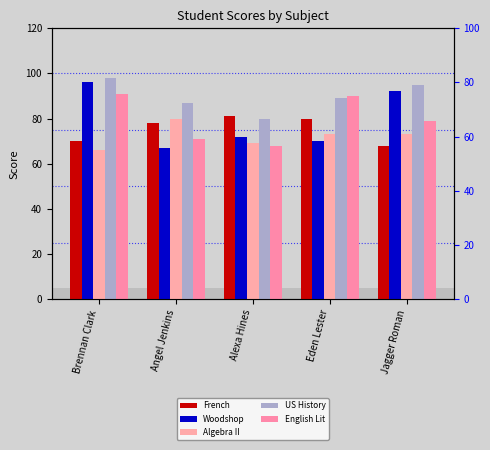

Where is French nearest to the value 74?

Brennan Clark